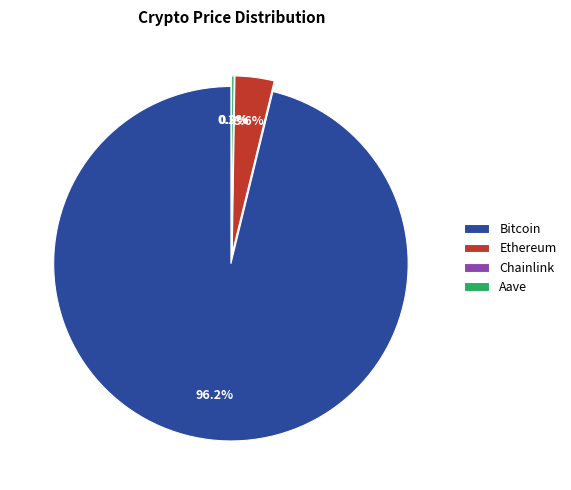

Which slice is the smallest?

Chainlink